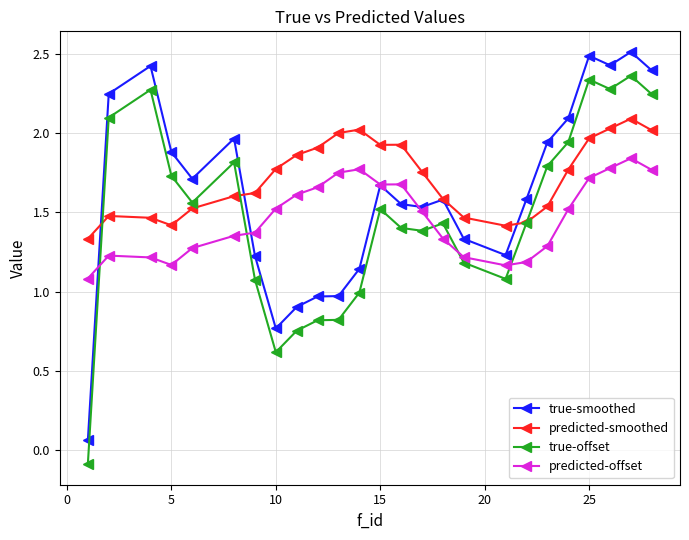

How many intersections are there between predicted-smoothed and true-offset?

3